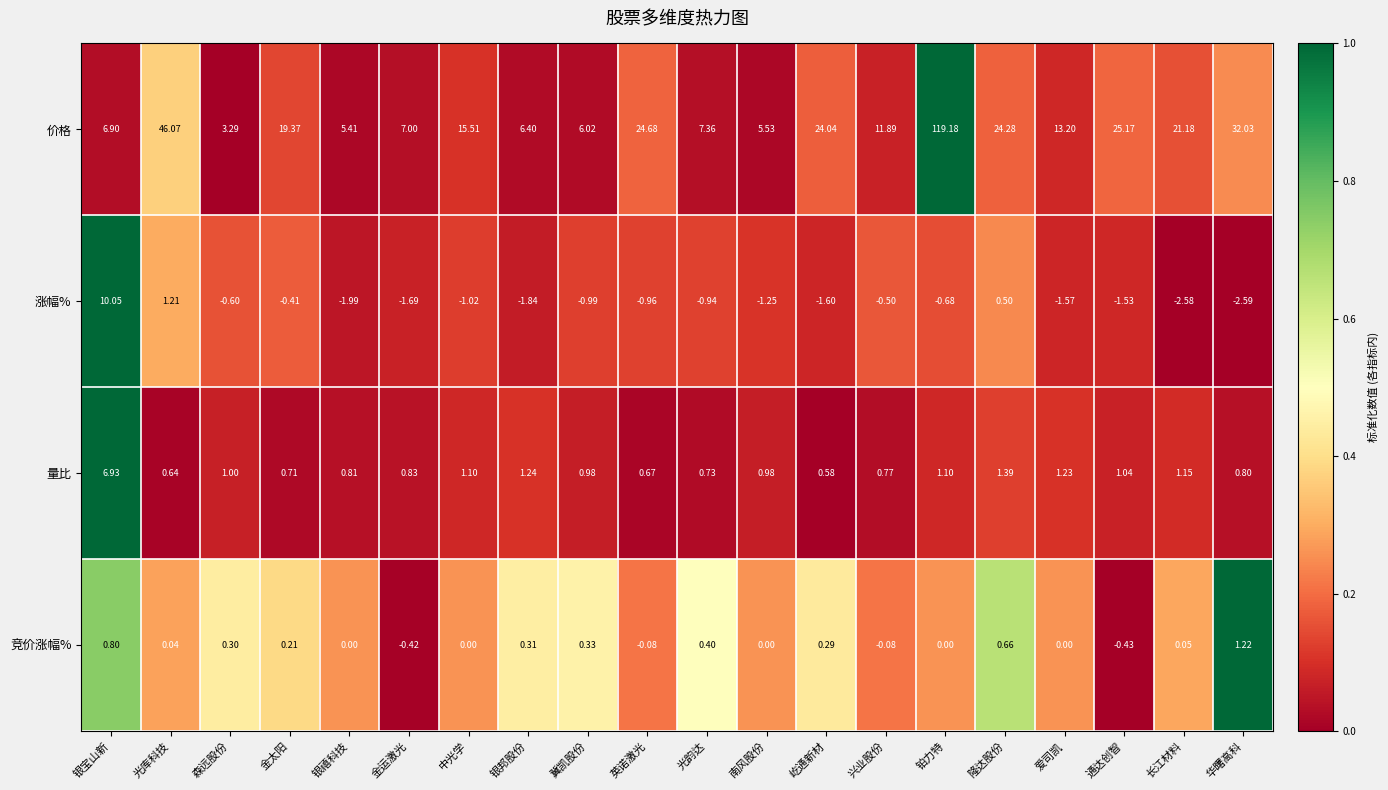

Which category has the lowest value in the 量比 series?

屹通新材